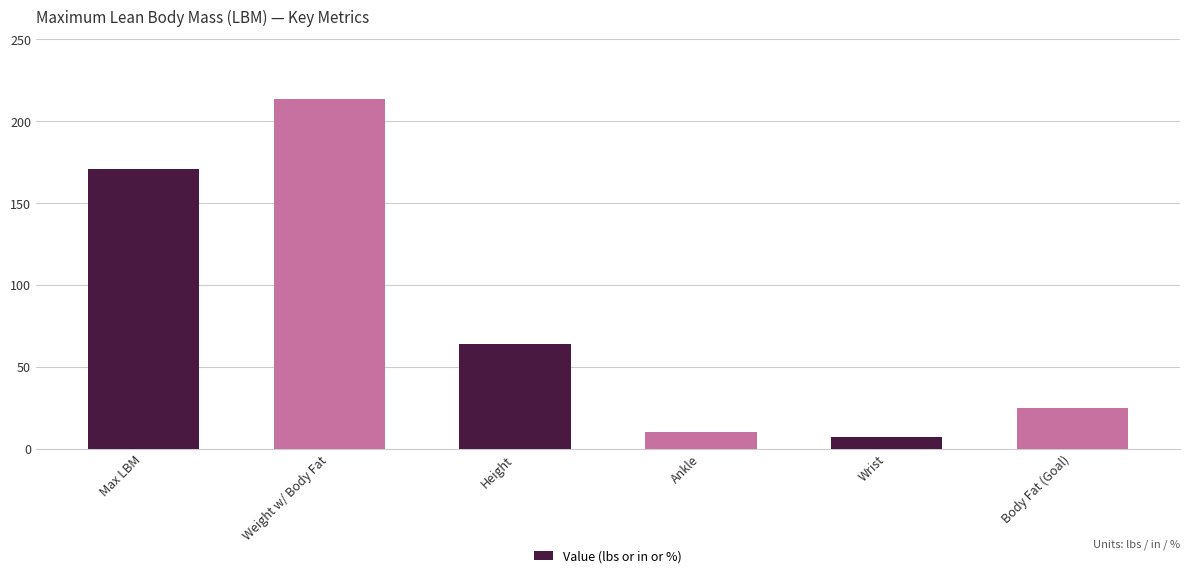

What is the label of the 4th bar from the left?

Ankle